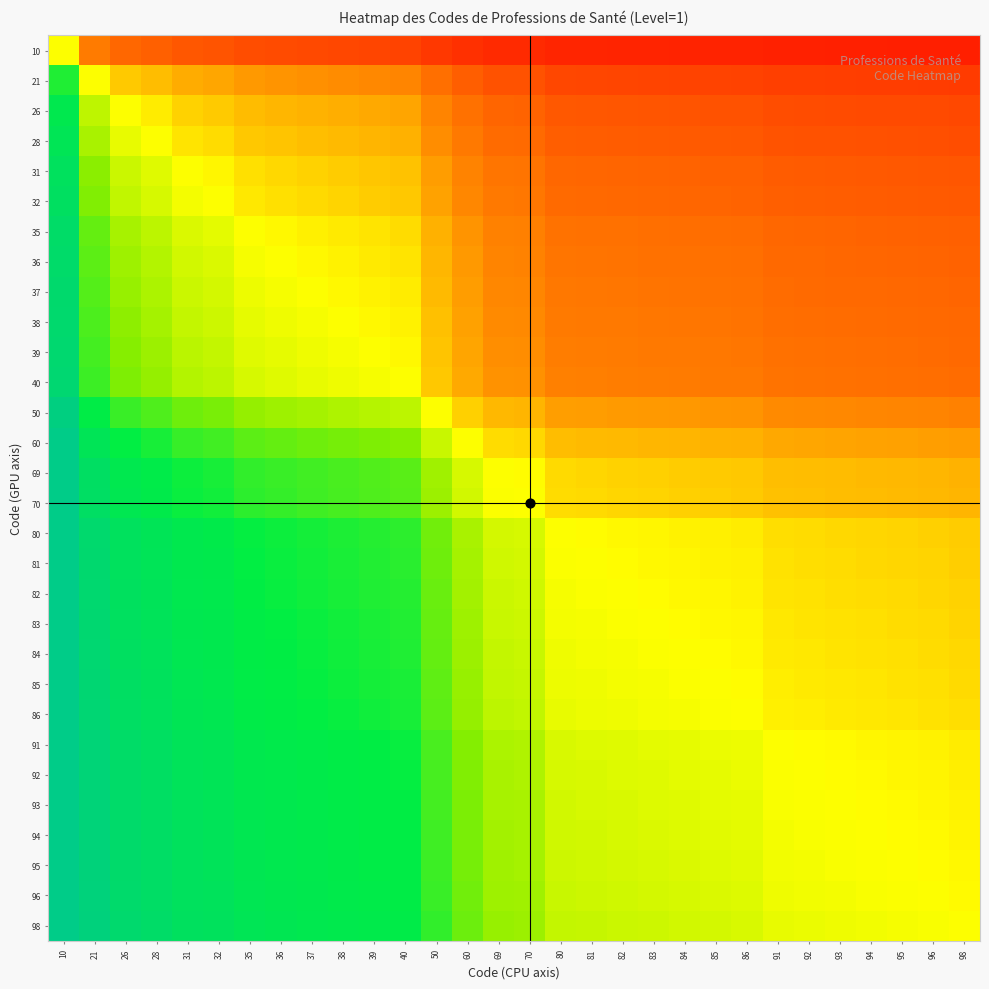

How many data points does each series have?

30